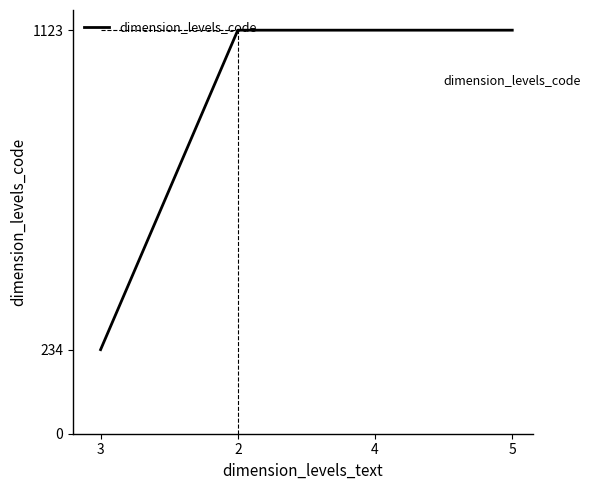

What position from the left is 4?

3